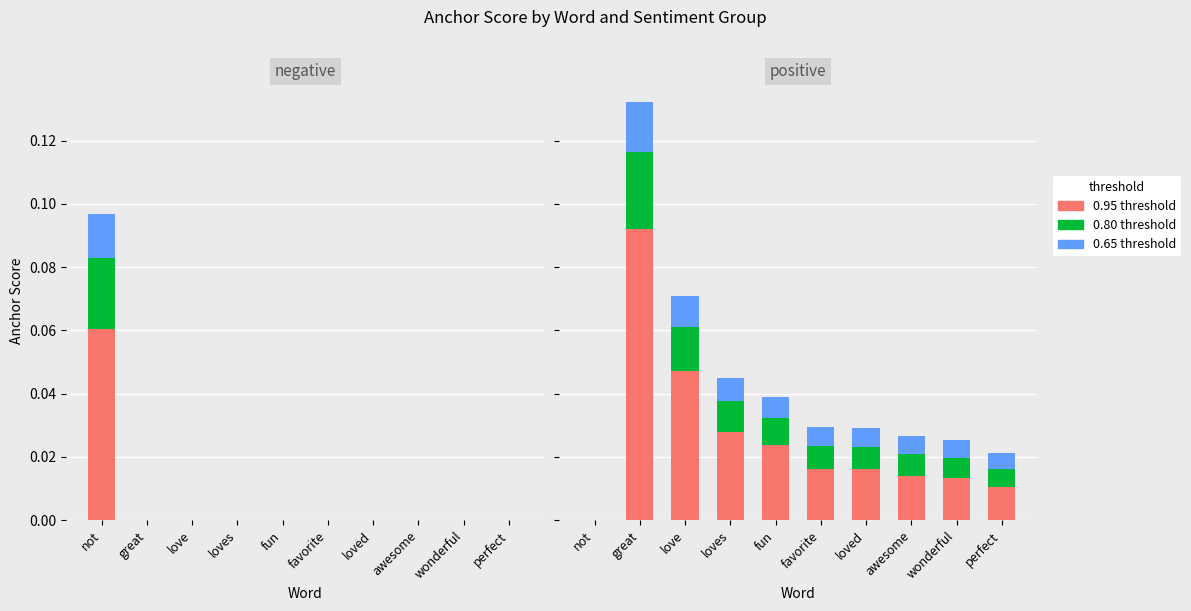

Which series has the largest total across all categories?

0.95-positive anchor score